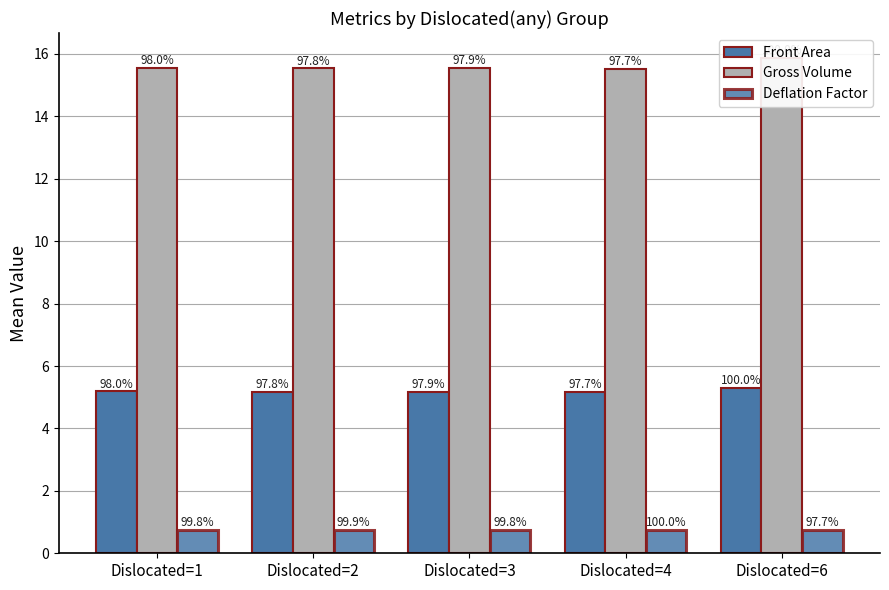

How many bars are there in each group?

3